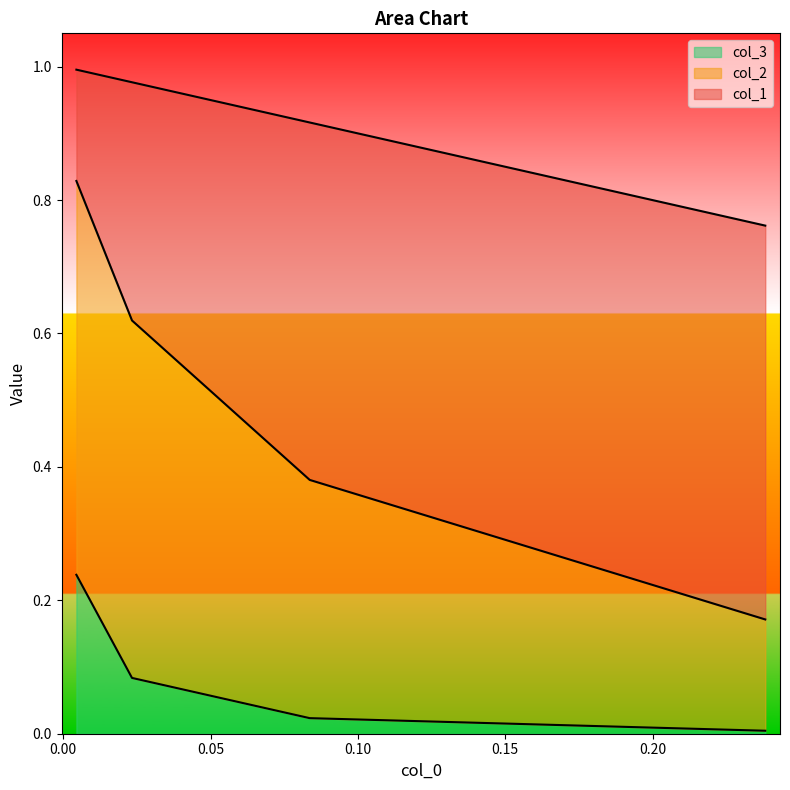

What is the difference between the second highest and second lowest values in the col_1 series?

0.2